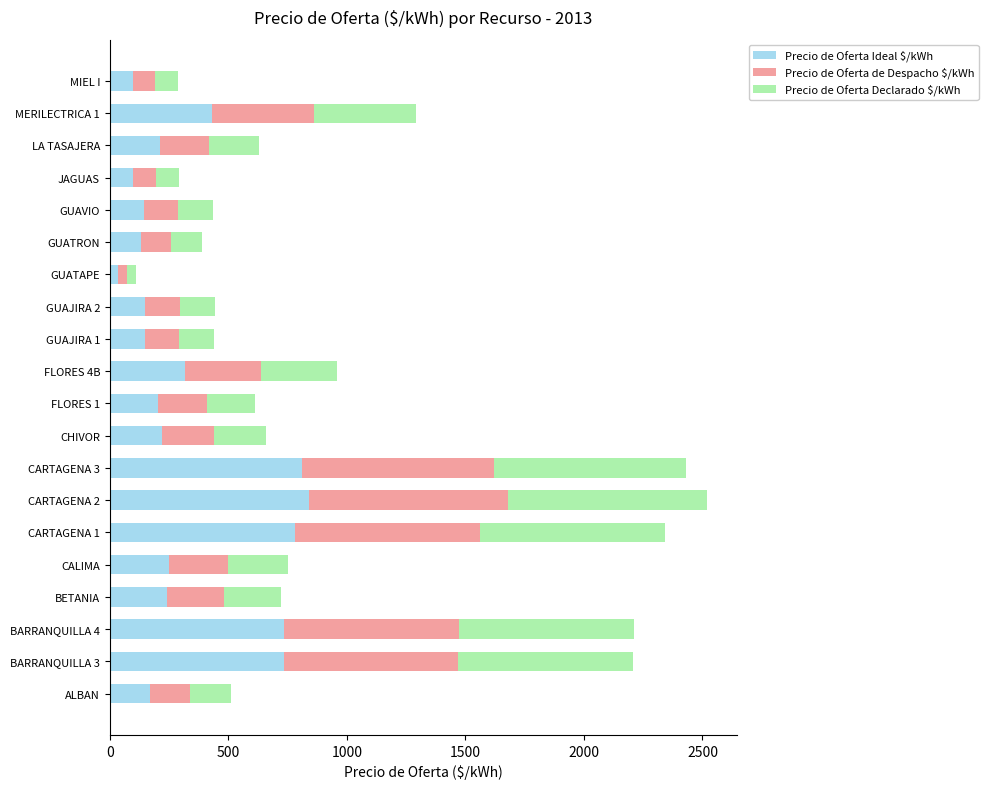

What are all the series names shown in the legend?

Precio de Oferta Ideal $/kWh, Precio de Oferta de Despacho $/kWh, Precio de Oferta Declarado $/kWh